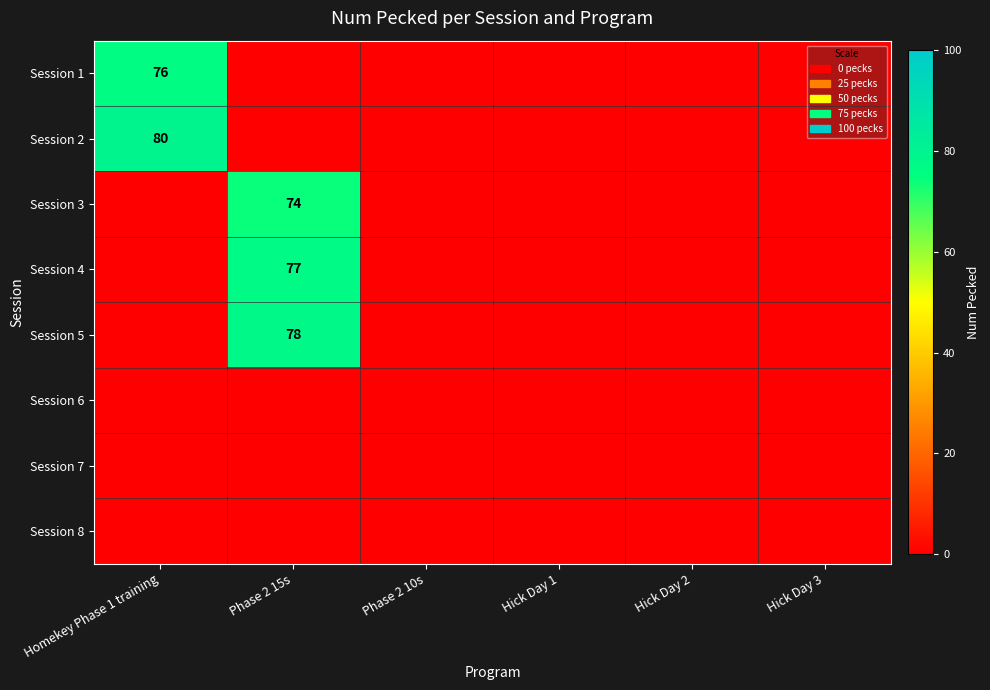

The value of Session 6 at Hick Day 1 is 0. True or false?

True